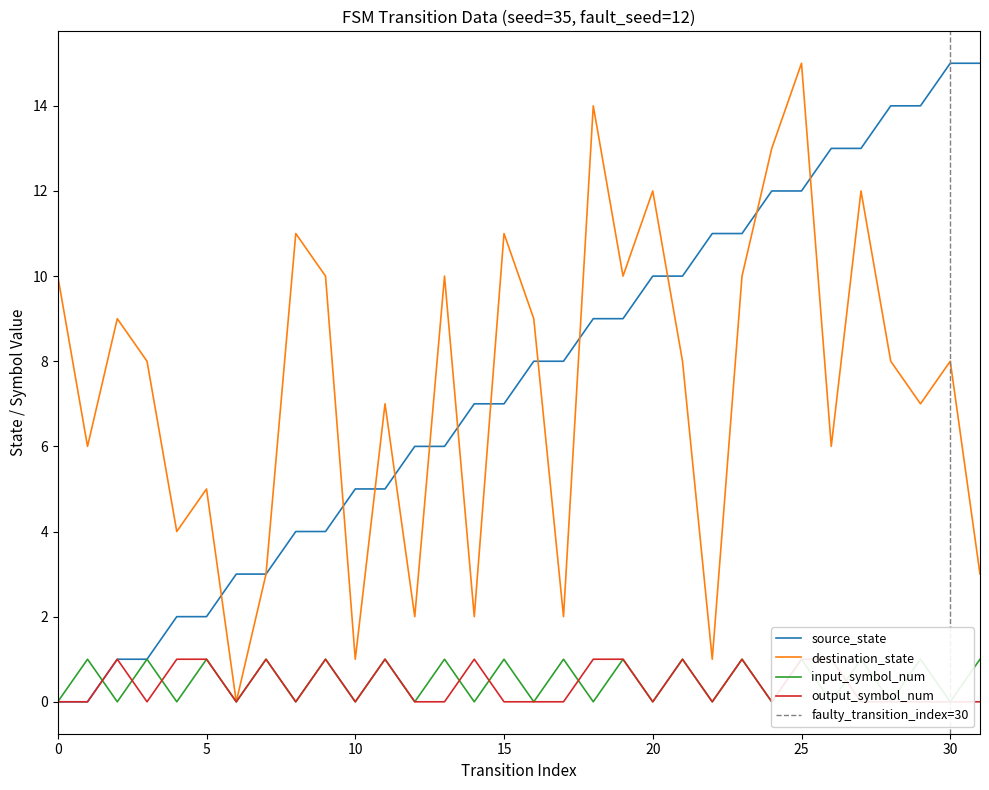

Is this an area chart (filled region under the line)?

No